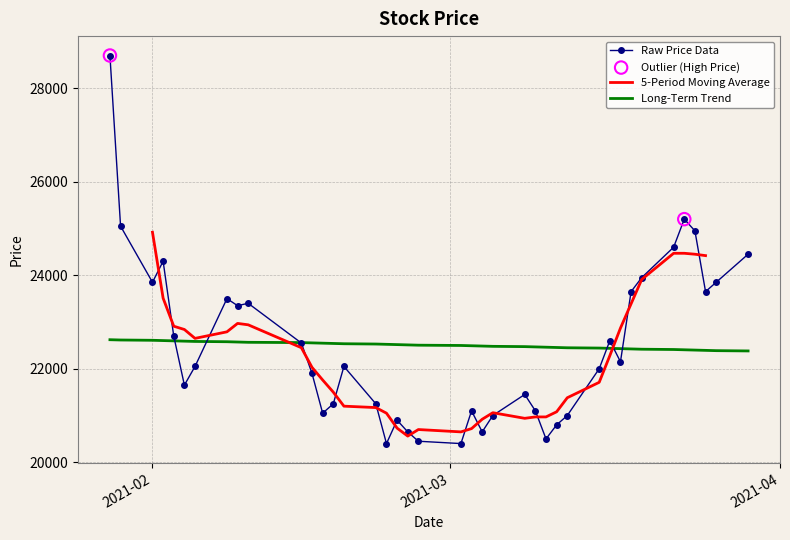

What is the change in value from 2021-03-02 to 2021-03-03?

+700